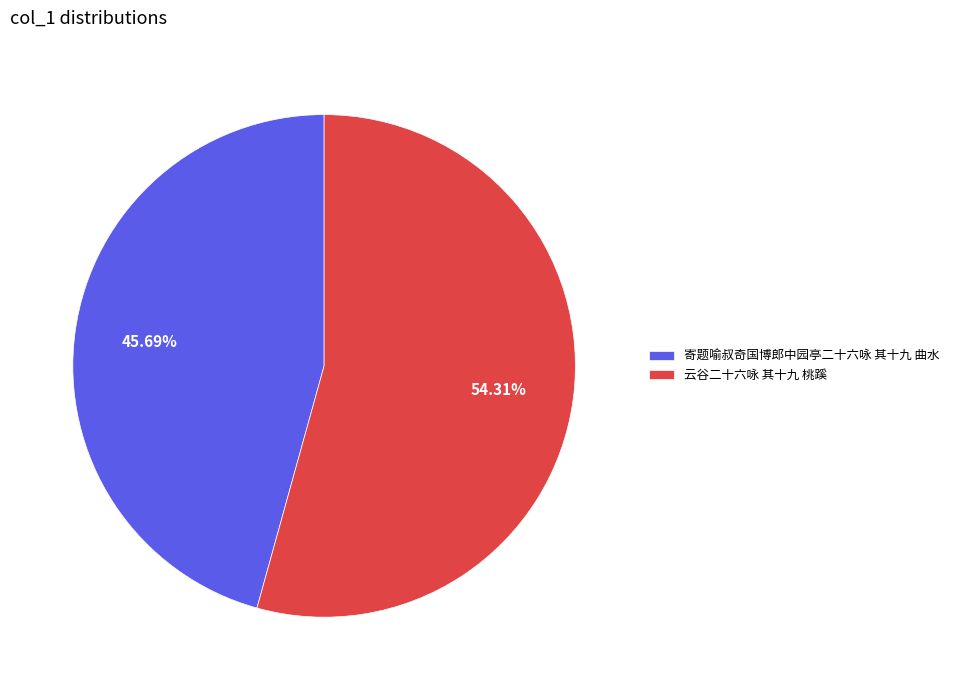

Is 云谷二十六咏 其十九 桃蹊 the majority of the pie?

Yes